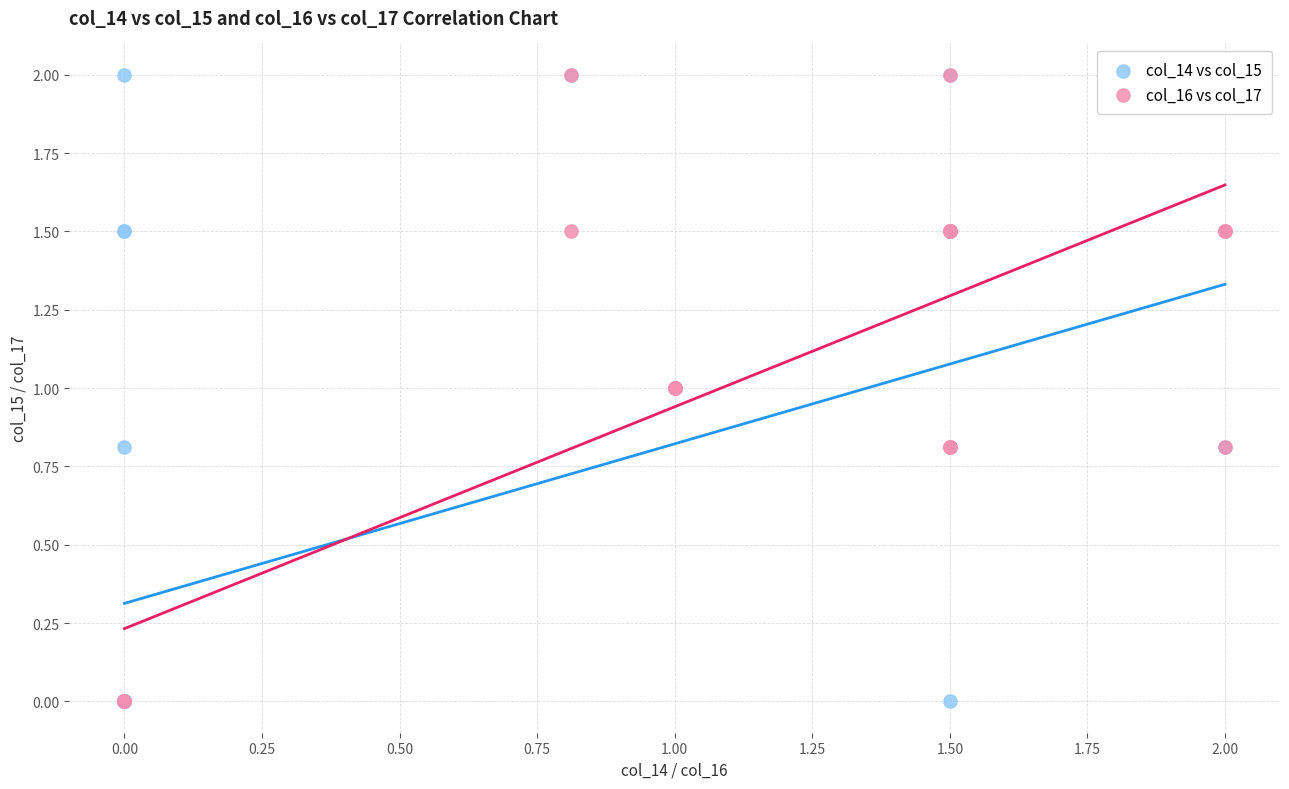

What are all the series names shown in the legend?

col_14 vs col_15, col_16 vs col_17